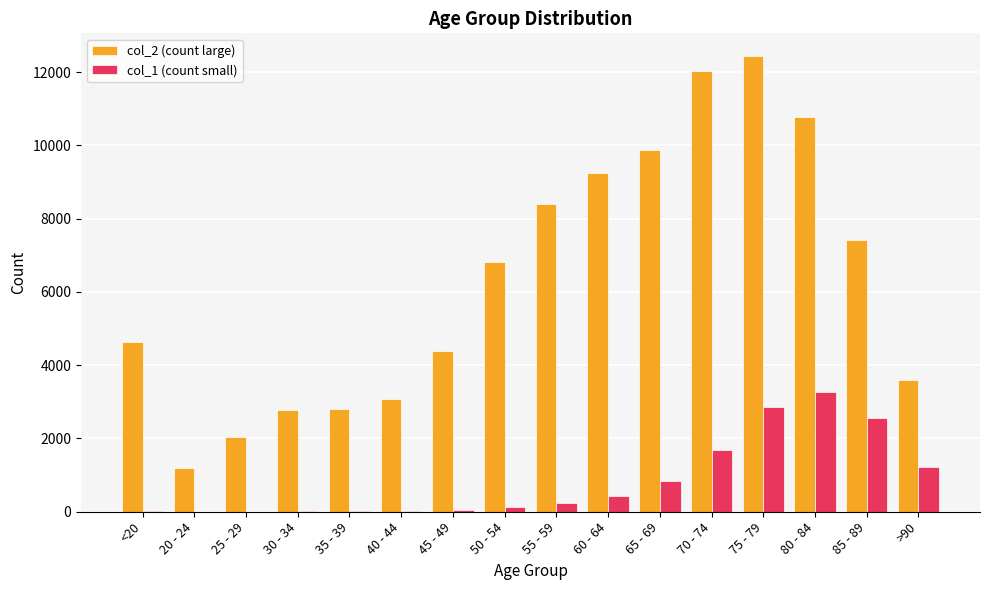

What is the maximum value shown in the chart?

12434